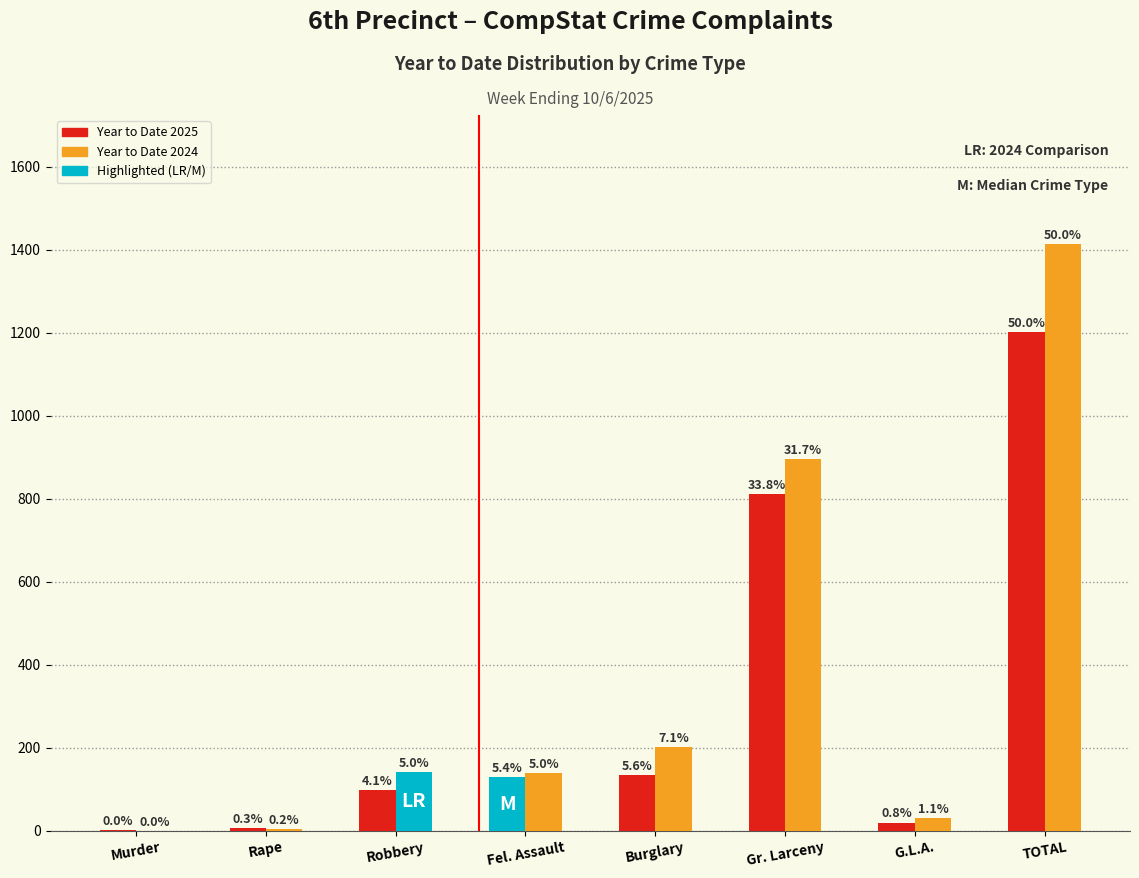

How many groups of bars are there?

8